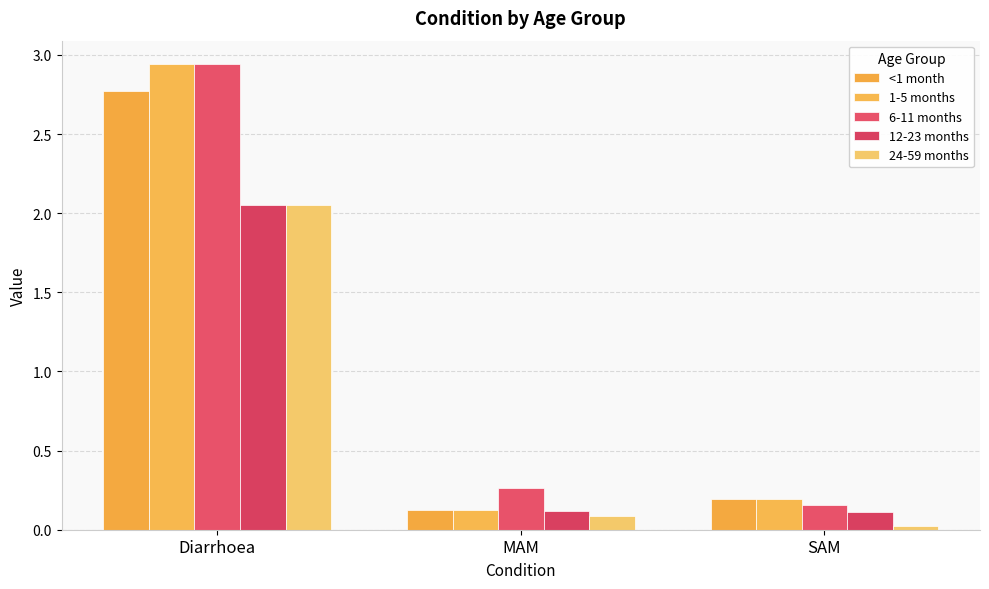

List the labels in order of <1 month value, smallest first.

MAM, SAM, Diarrhoea